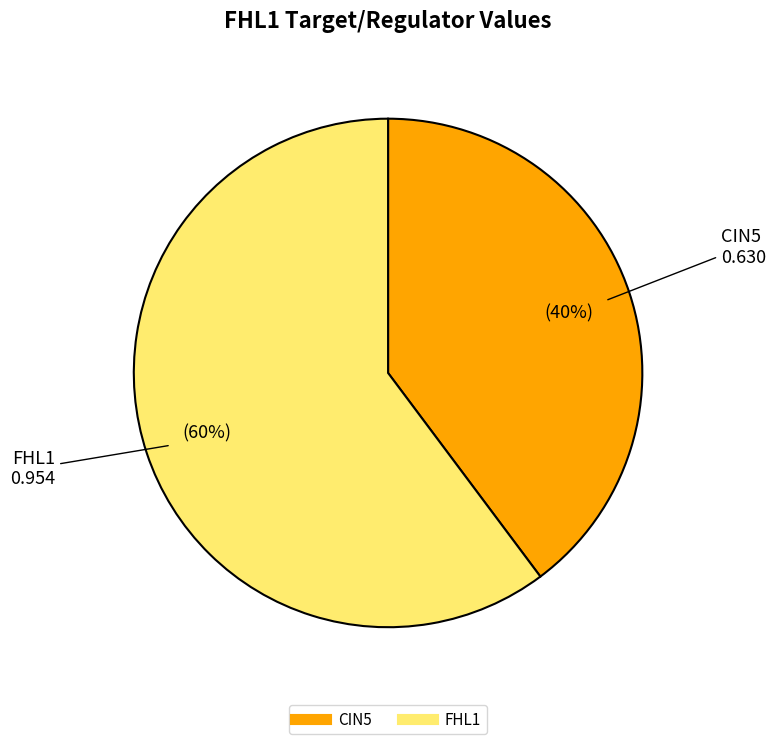

Does any single category account for the majority?

Yes